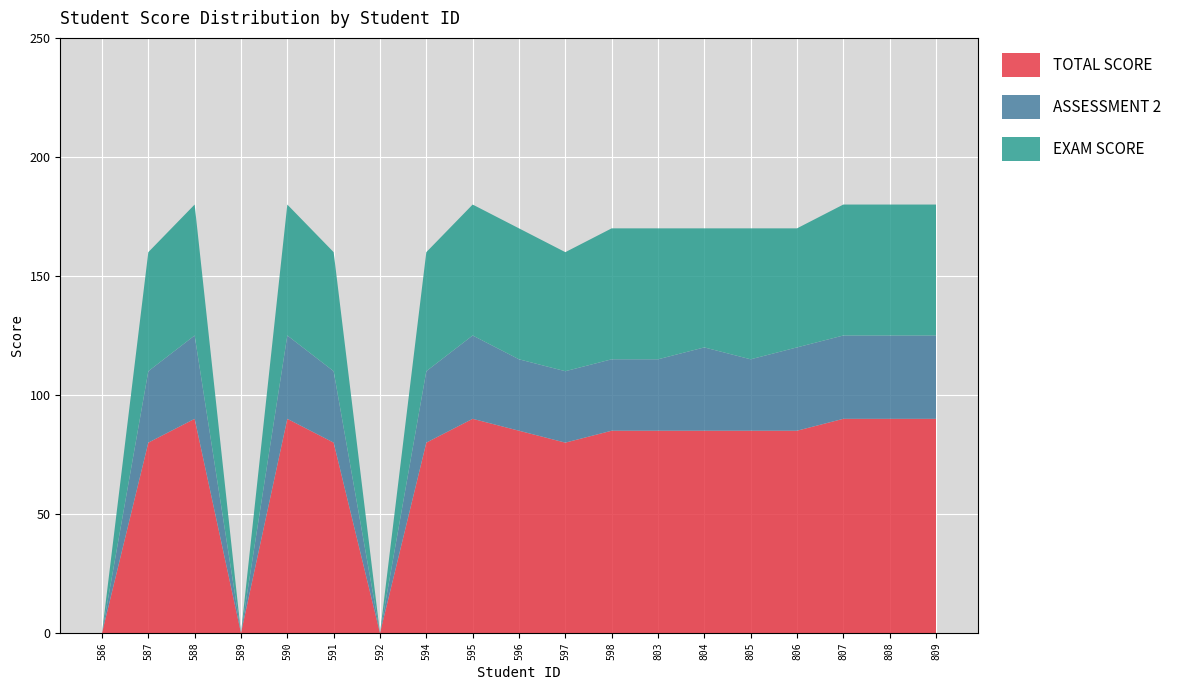

Reading right to left, transcribe all the data shown in this chart.

TOTAL SCORE: 90	90	90	85	85	85	85	85	80	85	90	80	0	80	90	0	90	80	0
ASSESSMENT 2: 35	35	35	35	30	35	30	30	30	30	35	30	0	30	35	0	35	30	0
EXAM SCORE: 55	55	55	50	55	50	55	55	50	55	55	50	0	50	55	0	55	50	0